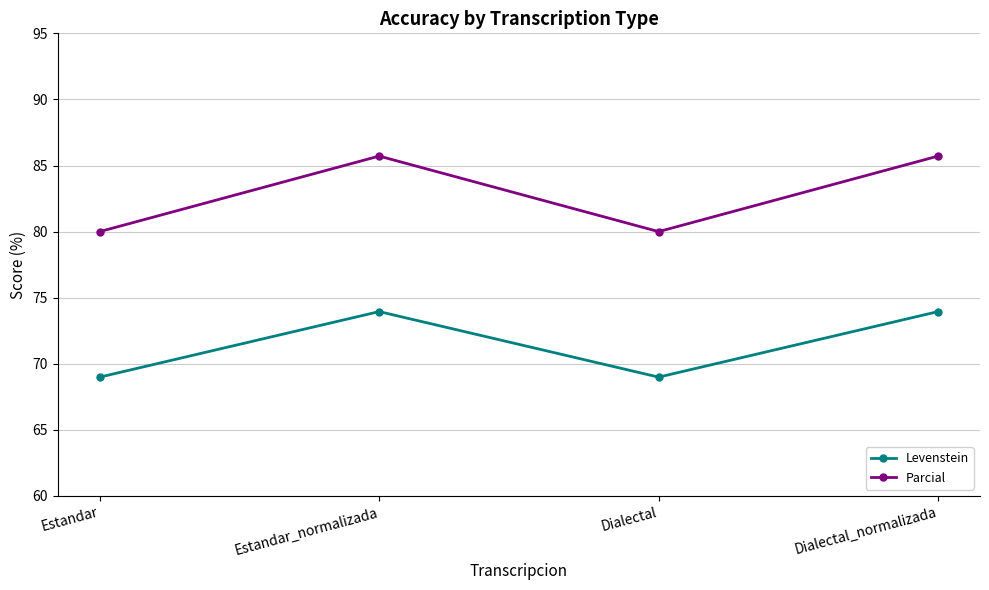

True or false: Levenstein and Parcial intersect in this chart.

False